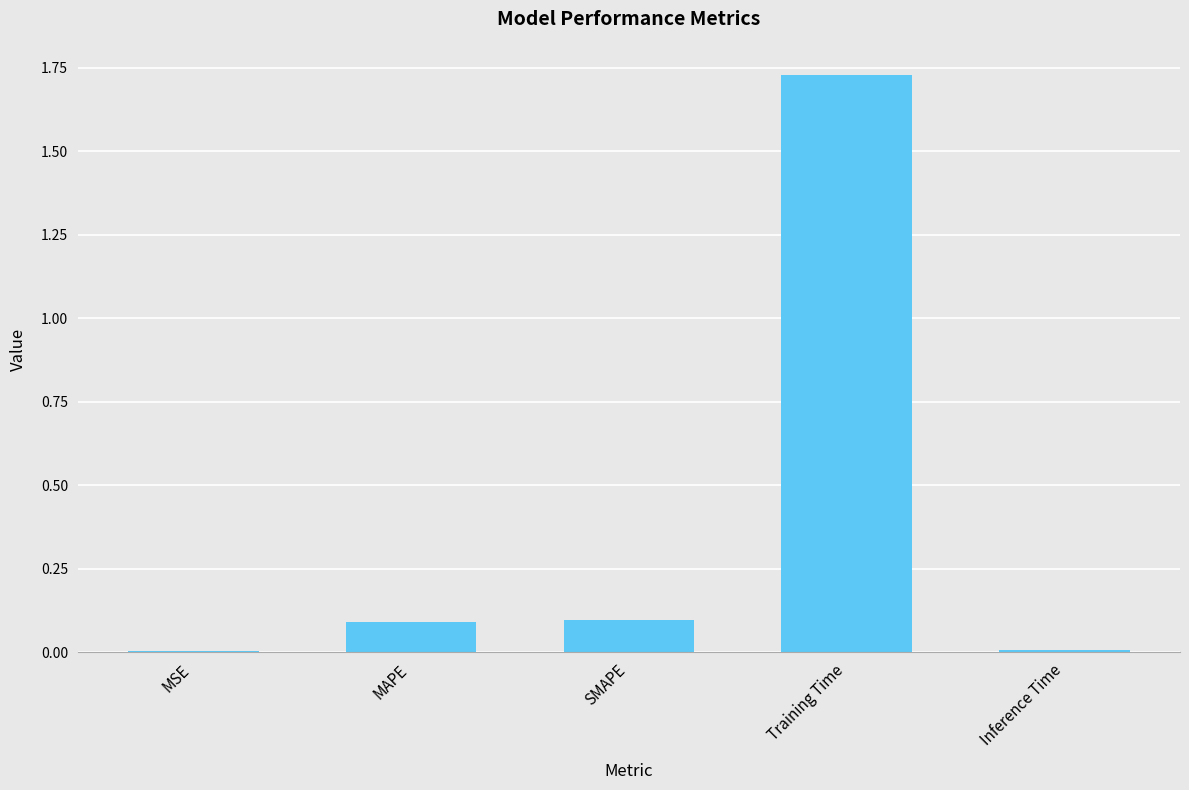

Is it true that the value at MAPE is 0.1?

True